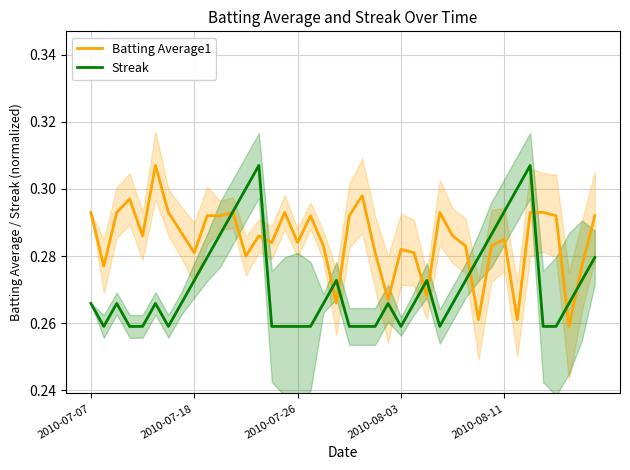

What position from the right is 30?

10